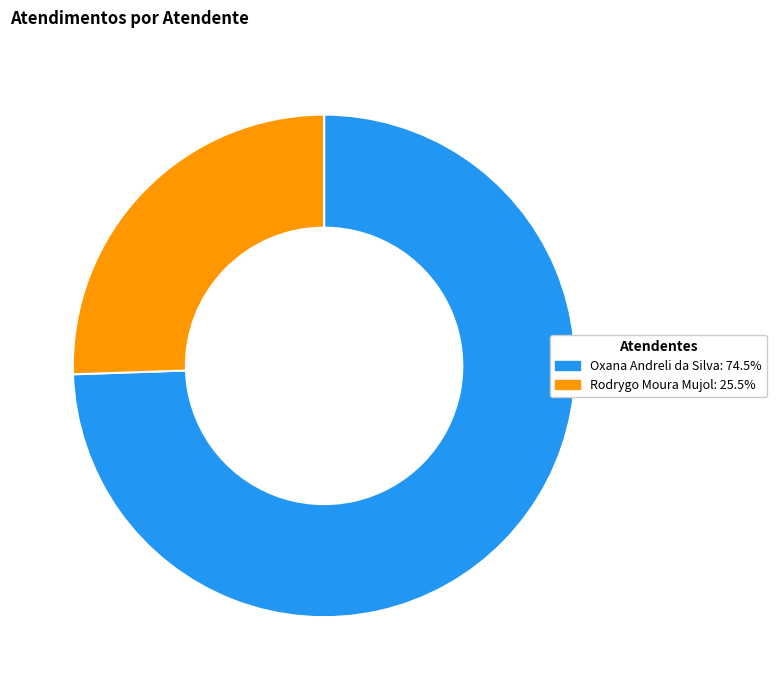

Which slice is the smallest?

Rodrygo Moura Mujol